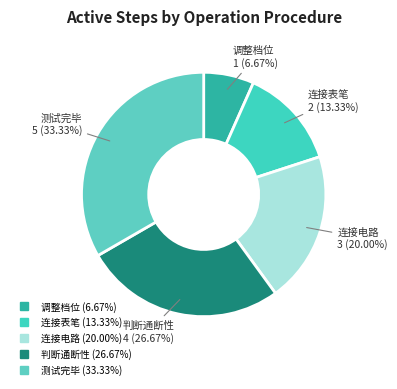

To the nearest percent, what is the difference between the 调整档位 and 测试完毕 slice percentages?

27%